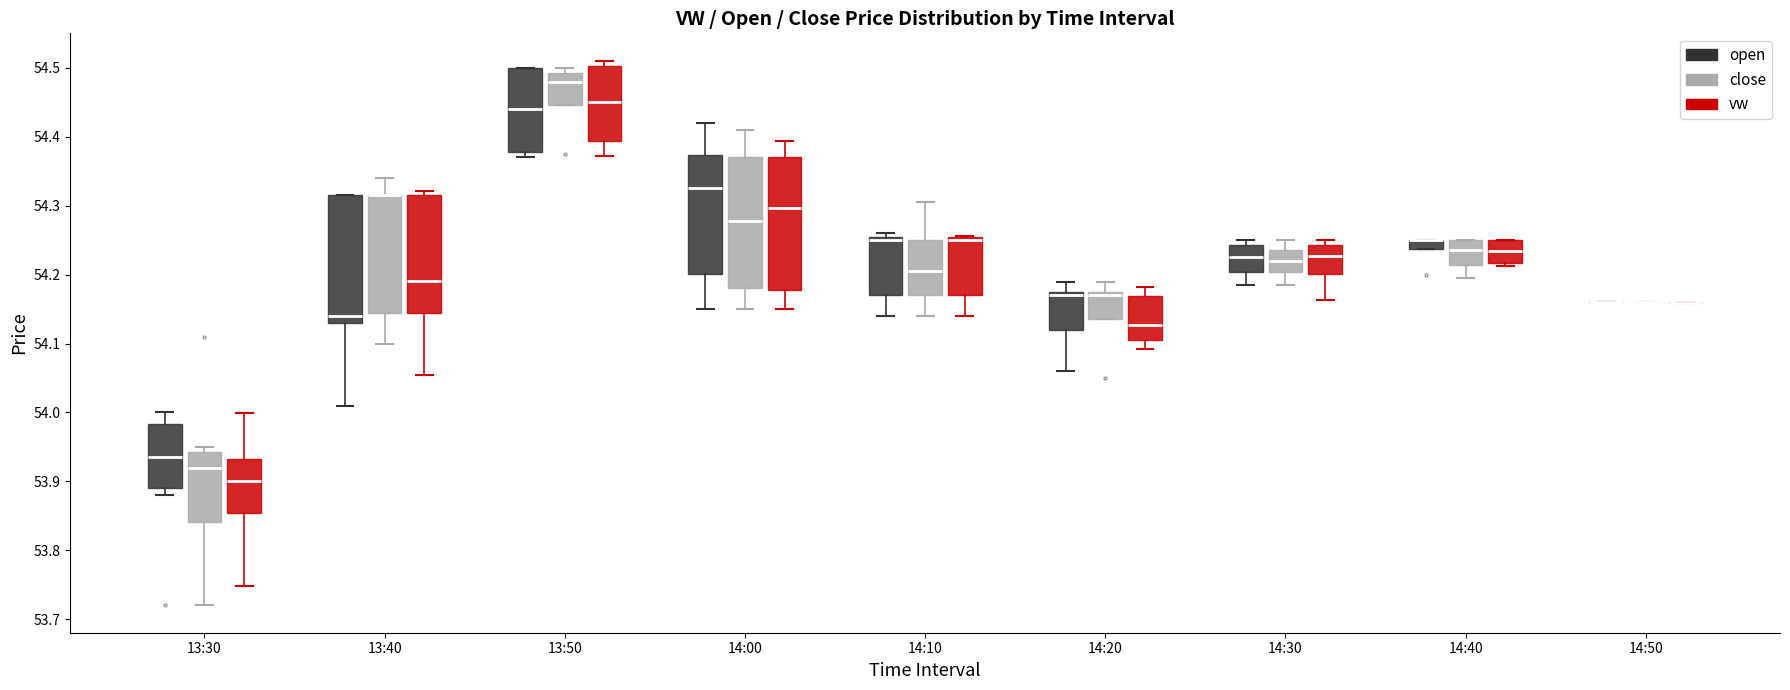

Where is the lower edge of the box for 13:40 (close) on the y-axis? The values are not printed on the chart, so give them approximately, as read against the axis.

54.15